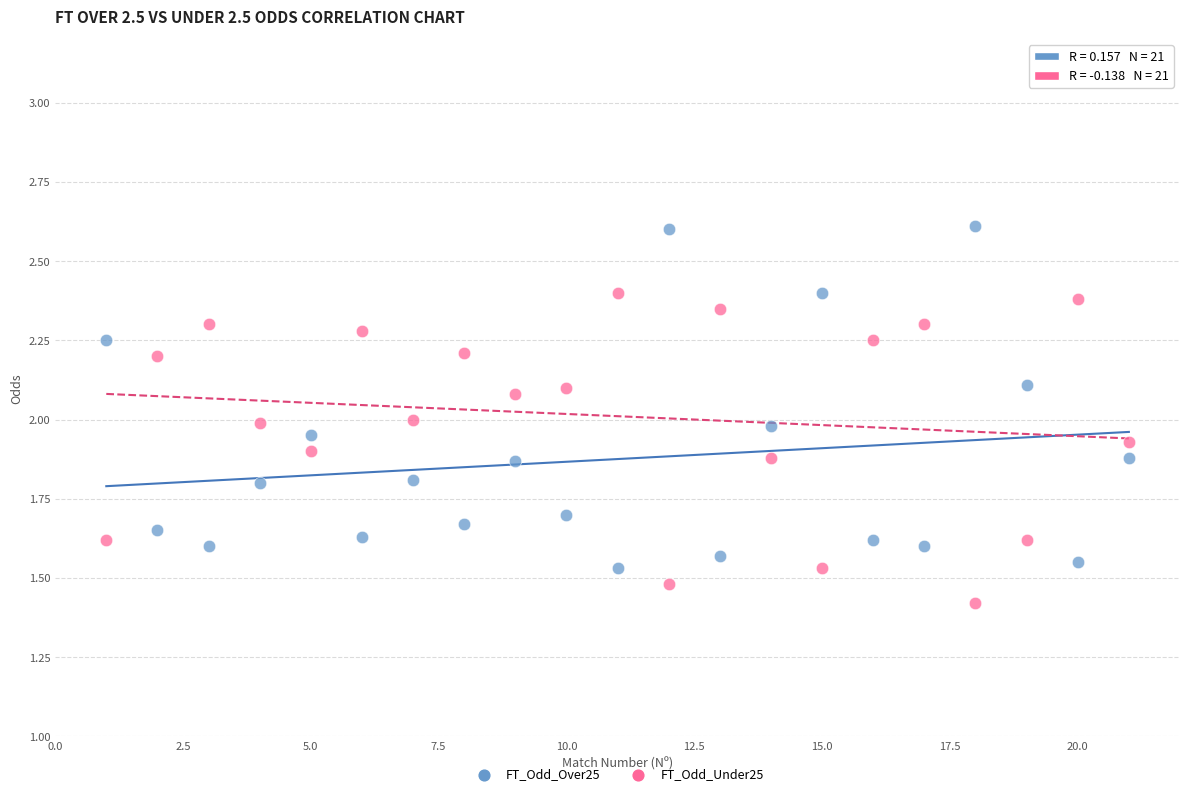

Which series has the largest Y range (max minus min)?

FT_Odd_Over25